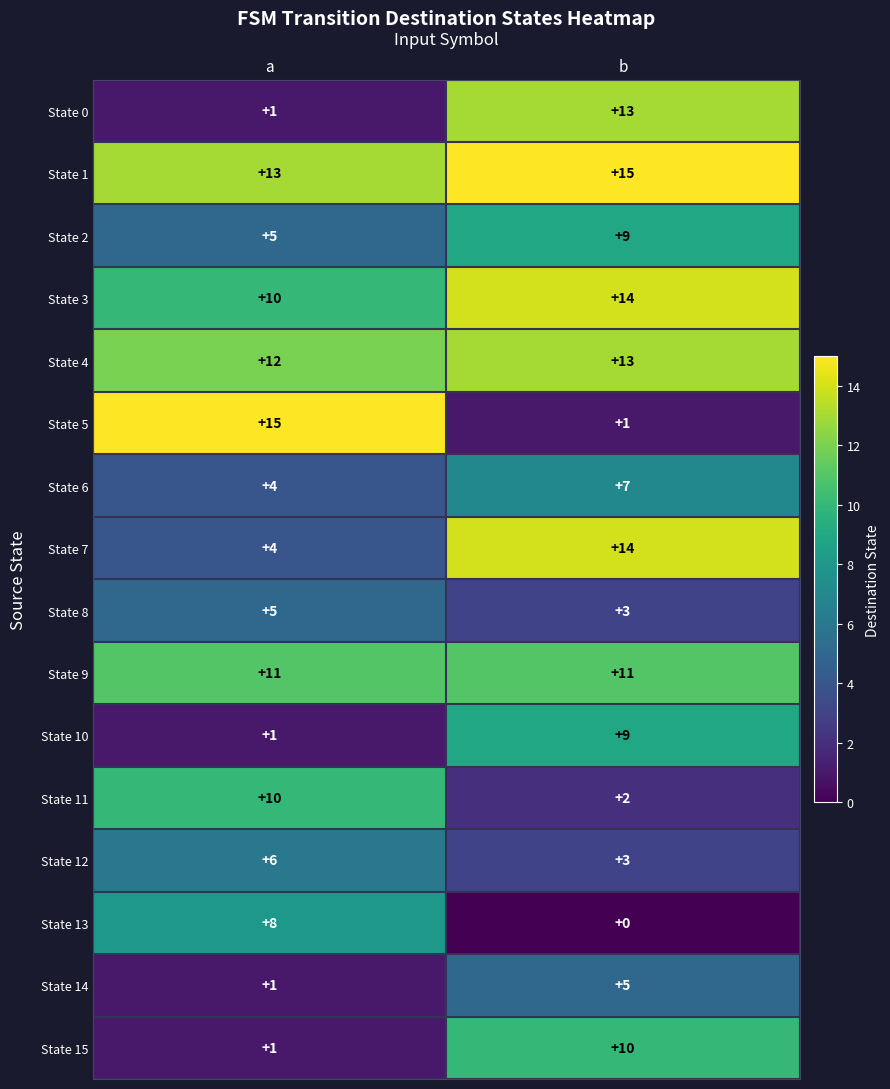

Which series has the largest total across all categories?

State 1